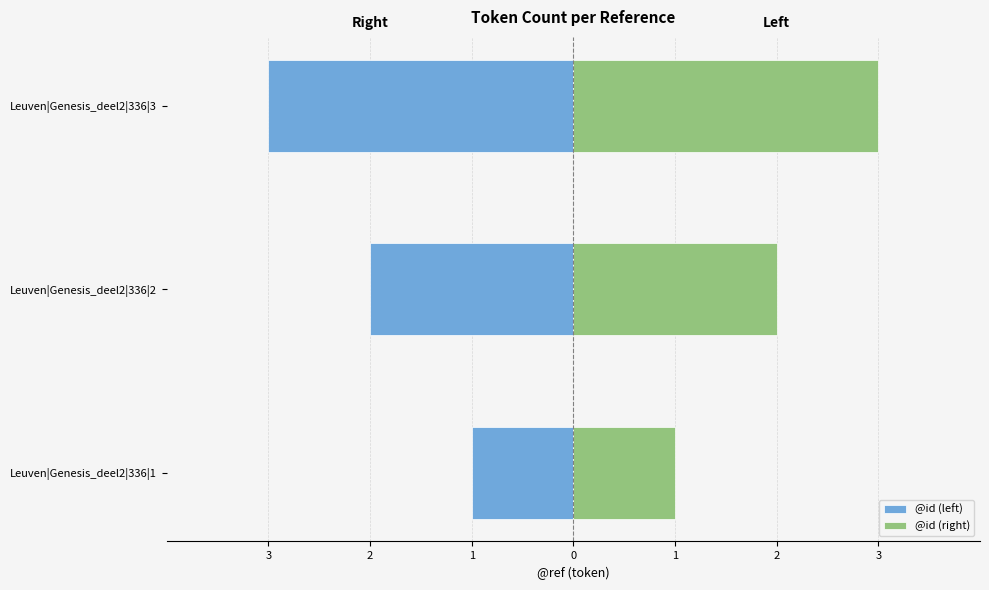

What is the average value of the @id (left) series?

-2